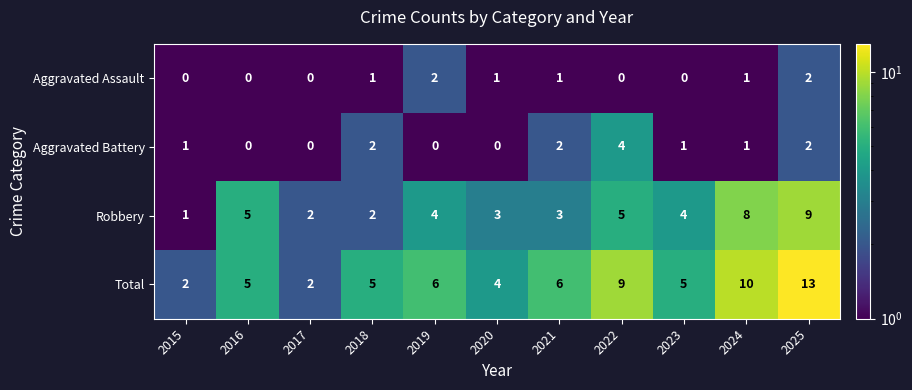

How many Robbery values are between 2 and 5?

8